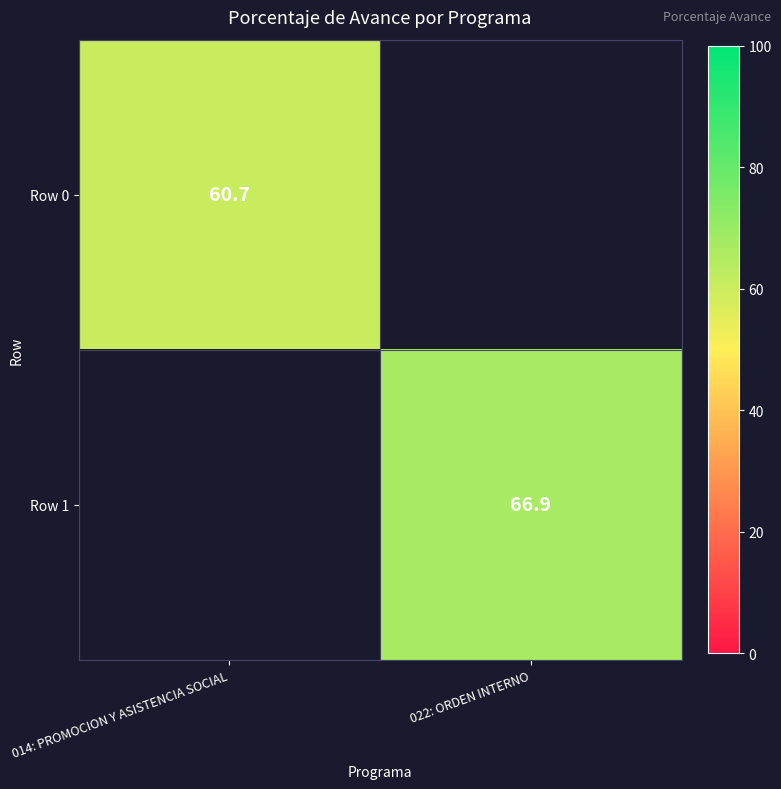

The value of Row 0 at 014: PROMOCION Y ASISTENCIA SOCIAL is 104.4. True or false?

False